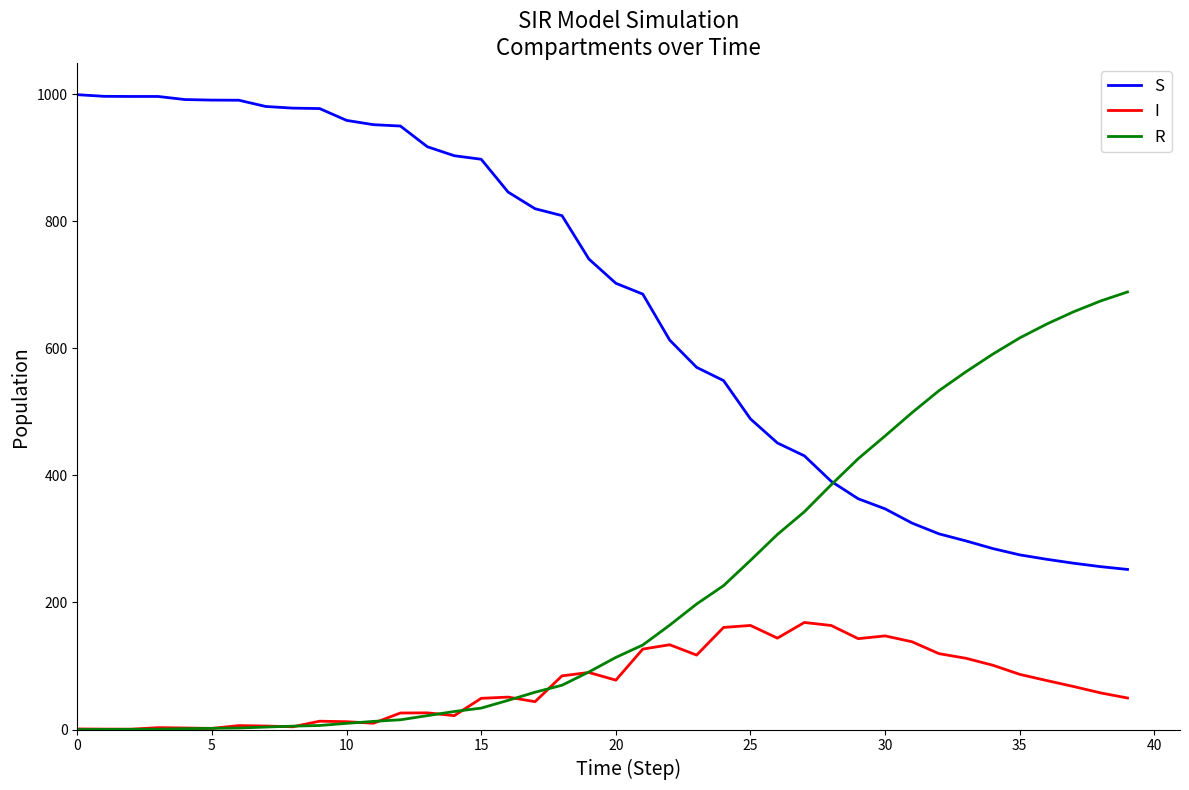

List the series in order of their peak value, highest first.

S, R, I